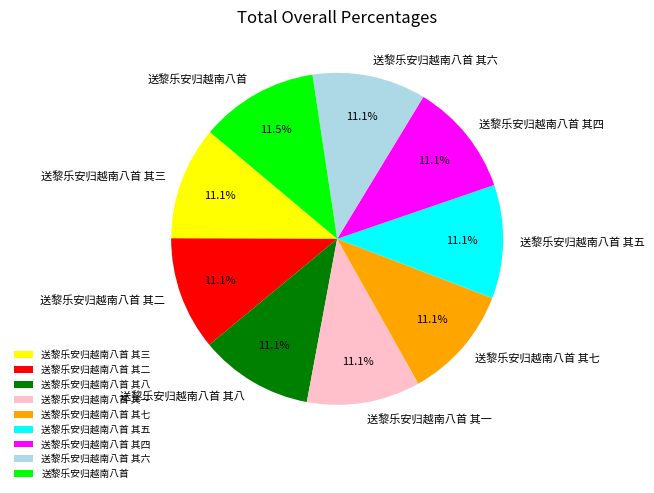

Is 送黎乐安归越南八首 the majority of the pie?

No